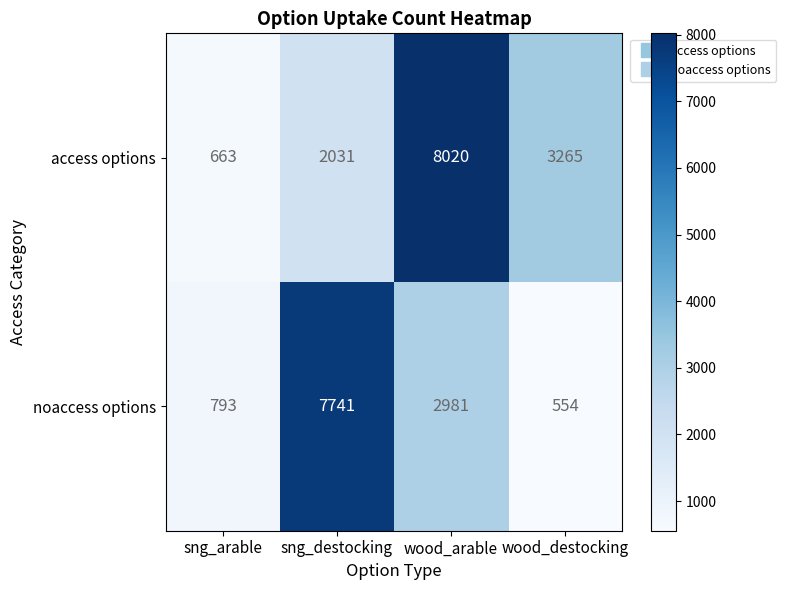

What is the approximate value of noaccess options at wood_arable, to the nearest 10?

2980